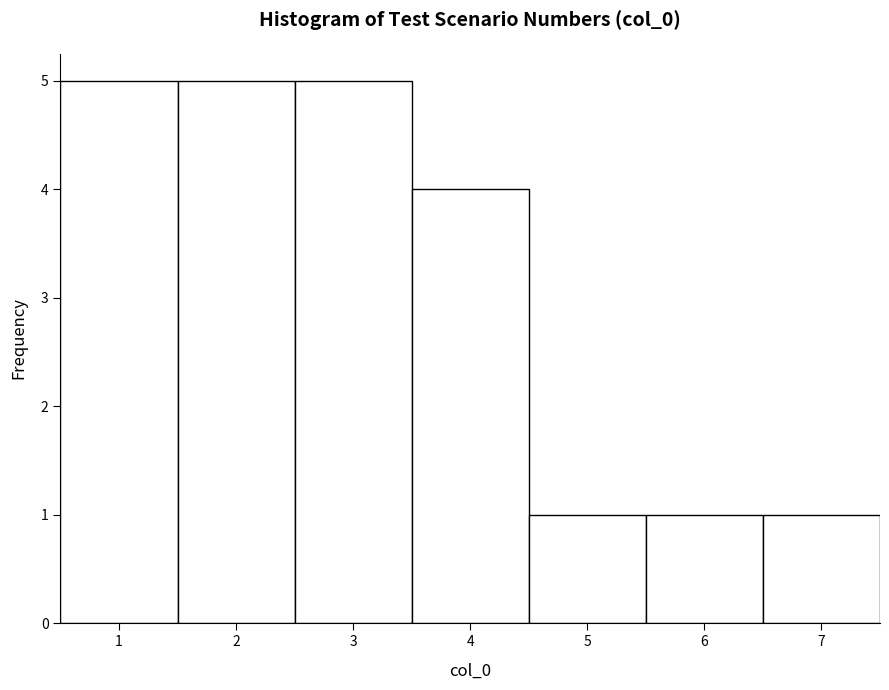

What is the height of the bar covering 4.5 to 5.5 on the x-axis? The values are not printed on the chart, so give them approximately, as read against the axis.

1